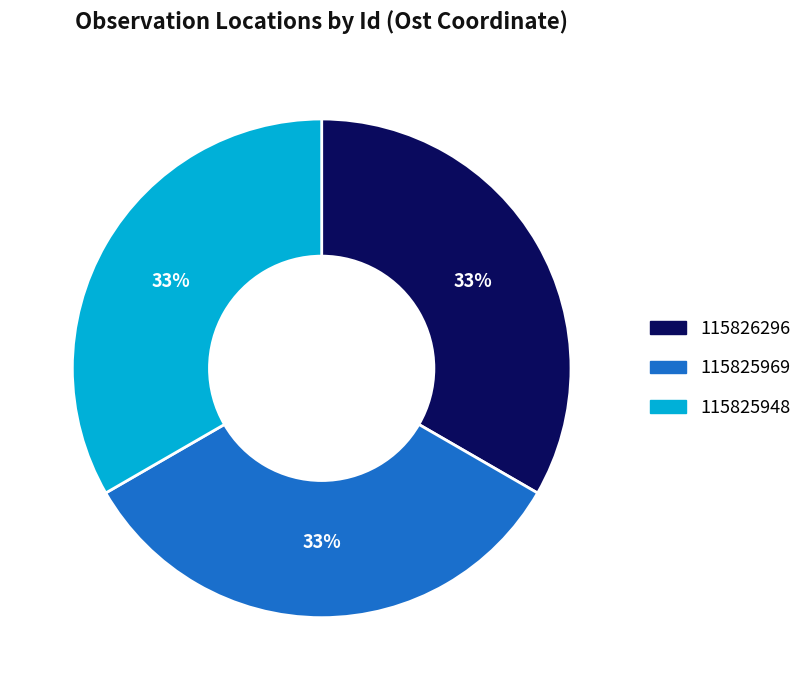

To the nearest percent, what portion does 115825969 represent?

33%